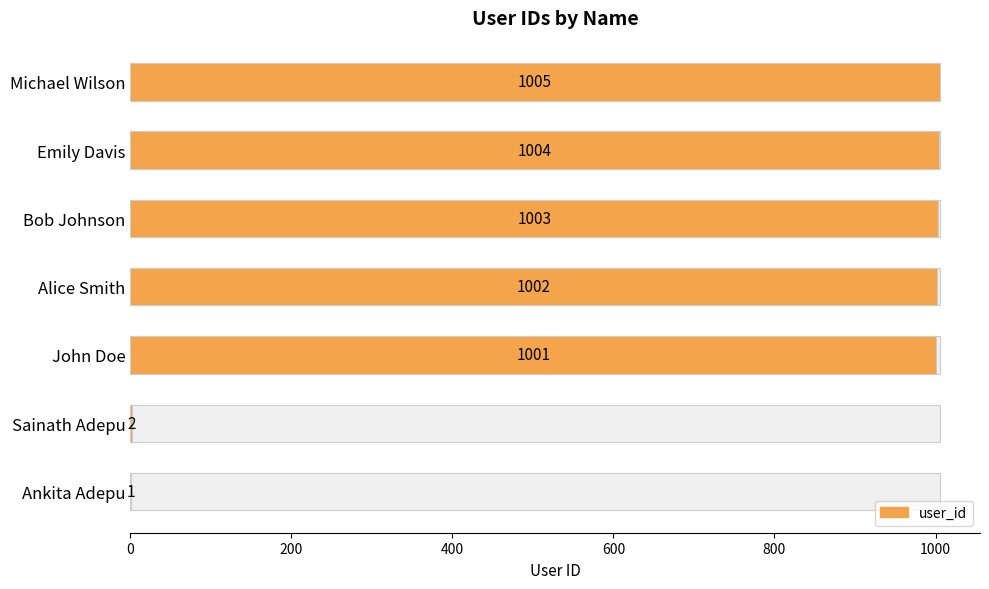

Are the bars grouped side by side (vs. stacked)?

No